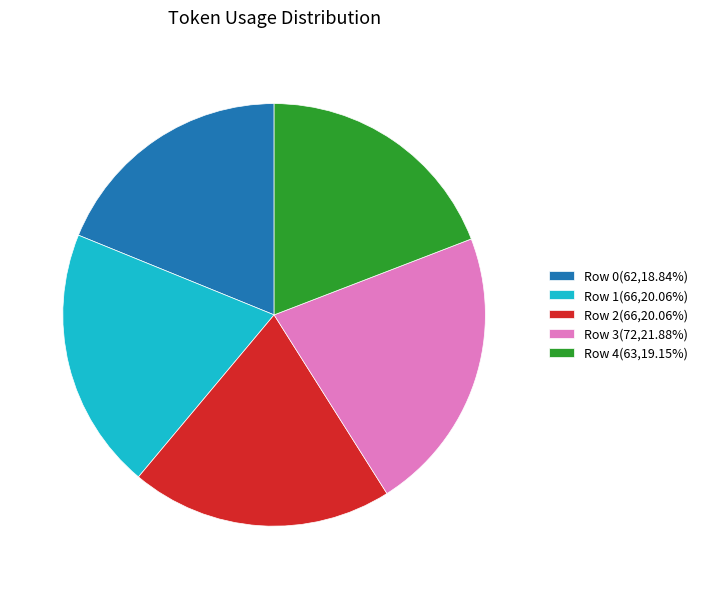

Does any single category account for the majority?

No